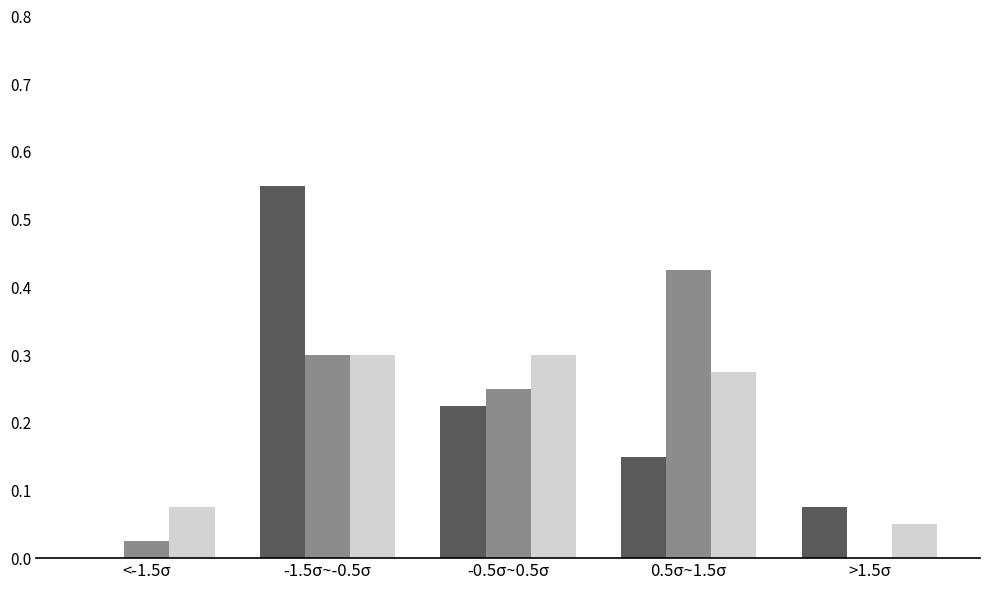

At which category is the sum across all series the highest?

-1.5σ~-0.5σ